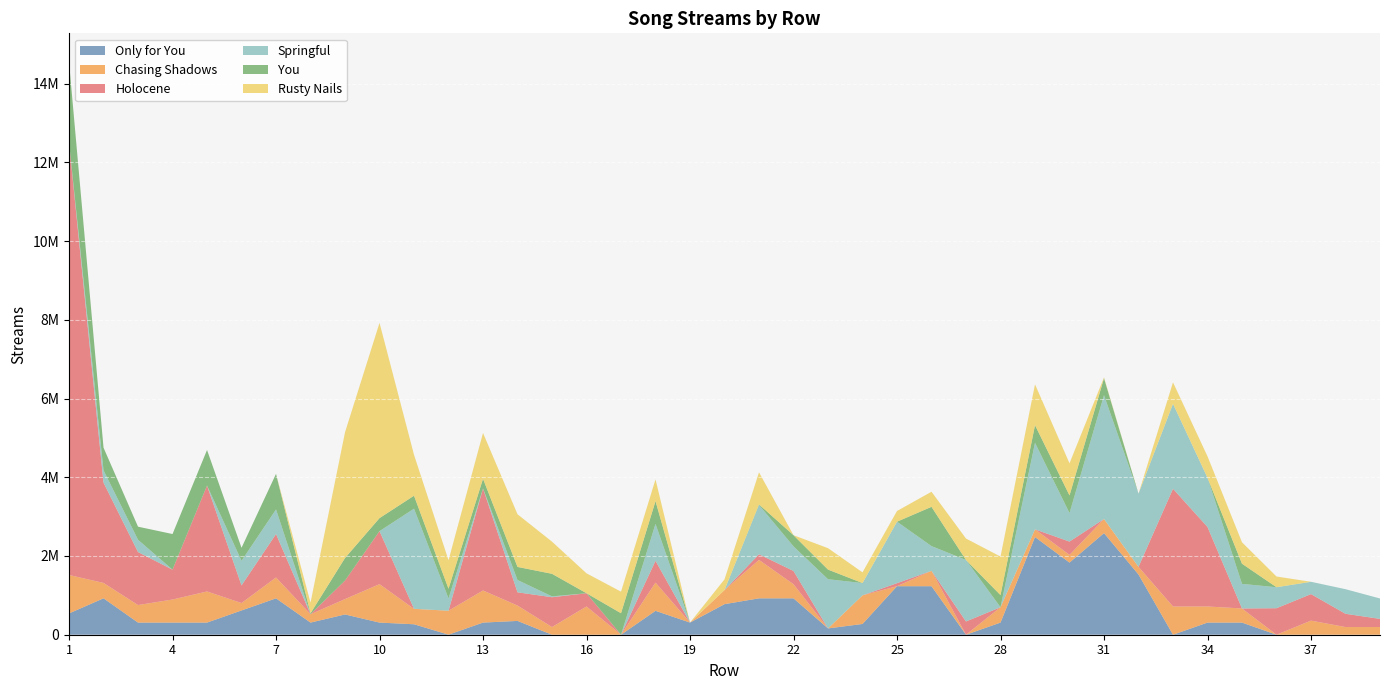

Reading left to right, what are all the values shown in this chart?

Only for You: 1=540953	2=924894	3=308066	4=308066	5=308066	6=616132	7=924198	8=308066	9=514785	10=308066	11=265366	12=1659	13=308066	14=350327	15=0	16=0	17=0	18=607001	19=308066	20=776202	21=923829	22=924198	23=160436	24=272980	25=1232264	26=1232264	27=0	28=308066	29=2481258	30=1832173	31=2580982	32=1529212	33=0	34=308066	35=308066	36=0	37=0	38=0	39=0
Chasing Shadows: 1=976665	2=390666	3=445502	4=585999	5=790970	6=188570	7=529988	8=212091	9=390666	10=976665	11=390666	12=608367	13=815740	14=390666	15=195333	16=717272	17=0	18=717272	19=0	20=358636	21=976480	22=358636	23=0	24=726960	25=0	26=390666	27=0	28=390666	29=195333	30=195333	31=358636	32=195333	33=717272	34=409661	35=358636	36=0	37=358636	38=195333	39=195333
Holocene: 1=10991285	2=2548453	3=1346452	4=758477	5=2690571	6=448365	7=1103957	8=1885	9=470041	10=1346452	11=2623	12=0	13=2592563	14=336613	15=757318	16=336613	17=0	18=553627	19=0	20=0	21=142866	22=336613	23=0	24=0	25=76962	26=0	27=336613	28=0	29=0	30=338427	31=0	32=0	33=2990447	34=2019678	35=0	36=673226	37=673226	38=336613	39=206813
Springful: 1=0	2=312400	3=312400	4=0	5=0	6=624800	7=624800	8=0	9=0	10=0	11=2543063	12=312400	13=0	14=312400	15=21218	16=0	17=0	18=937200	19=0	20=0	21=1252933	22=624848	23=1249600	24=312400	25=1562000	26=628659	27=1562000	28=0	29=2198345	30=724657	31=3143851	32=1859055	33=2158892	34=1249600	35=624800	36=533452	37=312804	38=624800	39=518778
You: 1=2039876	2=574393	3=331894	4=905085	5=903025	6=330642	7=903025	8=21984	9=573639	10=330979	11=329386	12=246624	13=244253	14=332149	15=573639	16=0	17=545759	18=578642	19=0	20=0	21=13282	22=283672	23=244253	24=0	25=0	26=996679	27=0	28=307733	29=448524	30=447816	31=432746	32=0	33=0	34=0	35=512146	36=0	37=0	38=0	39=0
Rusty Nails: 1=0	2=0	3=0	4=0	5=0	6=0	7=0	8=272200	9=3194632	10=4960333	11=1039153	12=724275	13=1164785	14=1337682	15=816600	16=505701	17=548353	18=552790	19=0	20=272200	21=816406	22=0	23=544400	24=272200	25=272200	26=383520	27=544400	28=979031	29=1037335	30=816600	31=19773	32=0	33=544400	34=544400	35=544400	36=272200	37=0	38=0	39=0